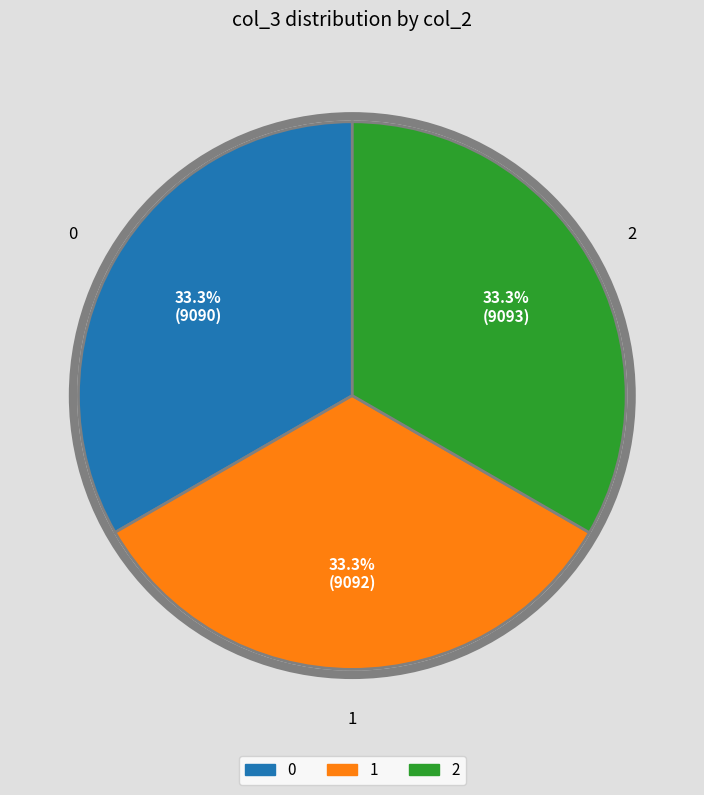

What percentage do 1 and 0 together represent?

66.7%